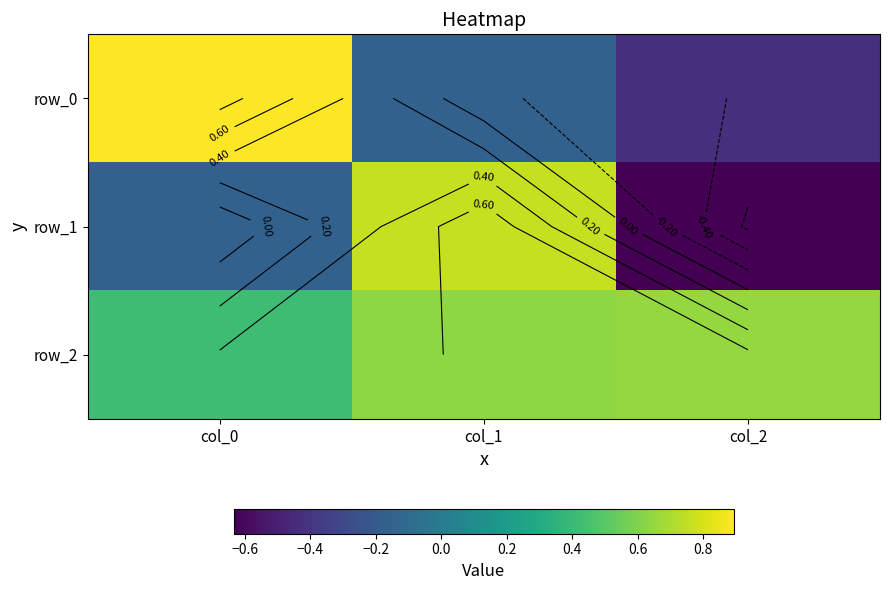

Rank the series by their maximum value, from highest to lowest.

row_0, row_1, row_2